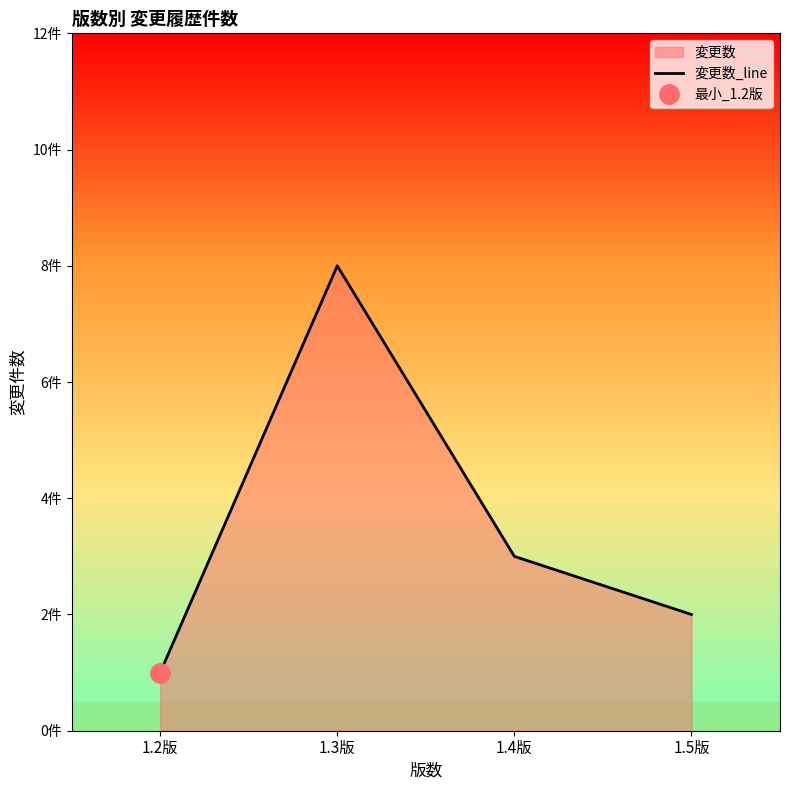

Reading left to right, list all the values displayed in this chart.

1.2版=1	1.3版=8	1.4版=3	1.5版=2